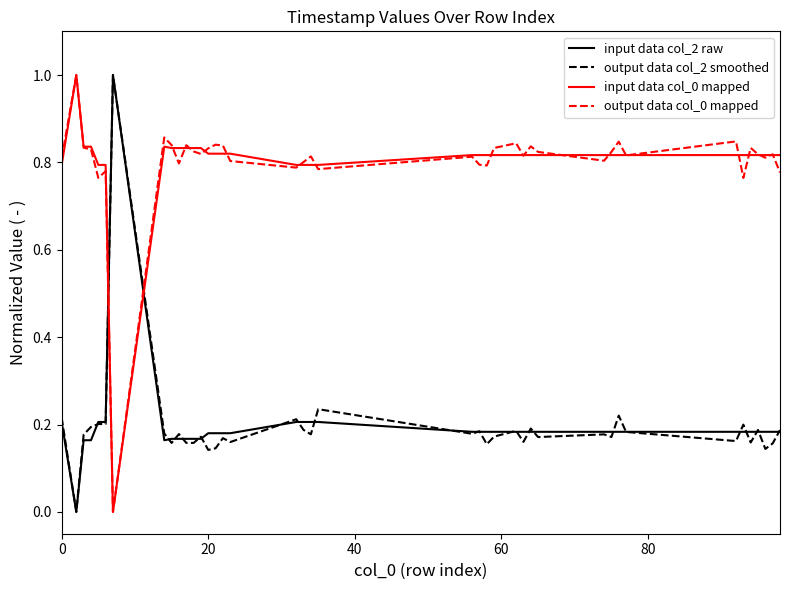

Which series ends up on top after the final intersection of output data col_0 mapped and input data col_2 raw?

output data col_0 mapped